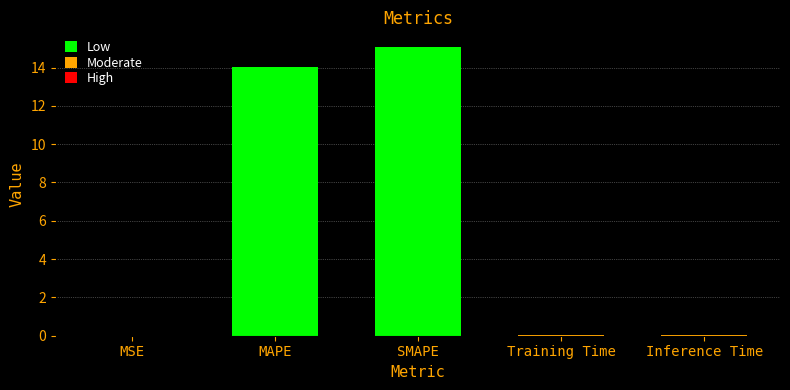

The value at Inference Time is 0.0. True or false?

True